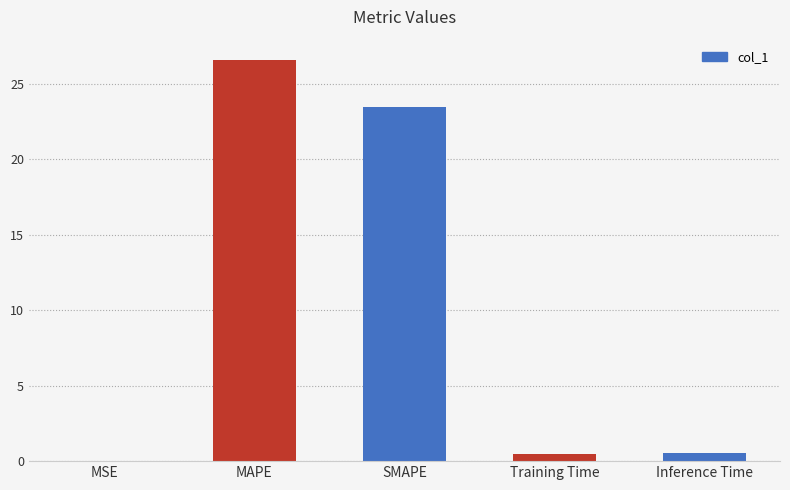

The chart shows a value of 23.5 at SMAPE. True or false?

True